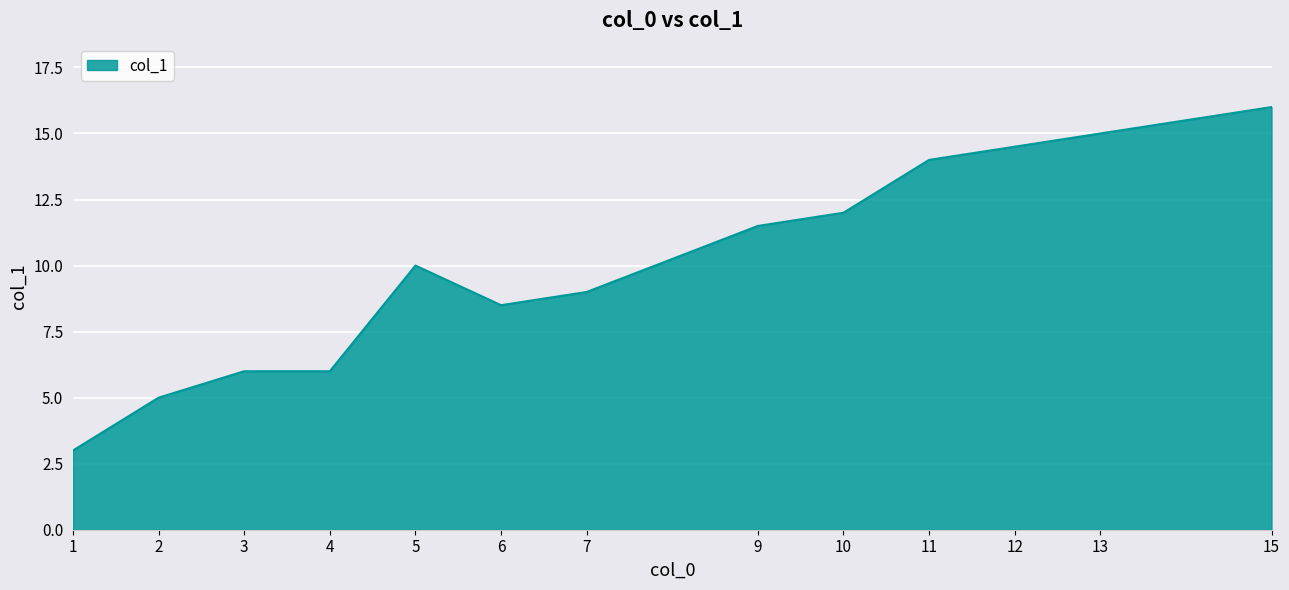

Which category has the highest value across all series?

15